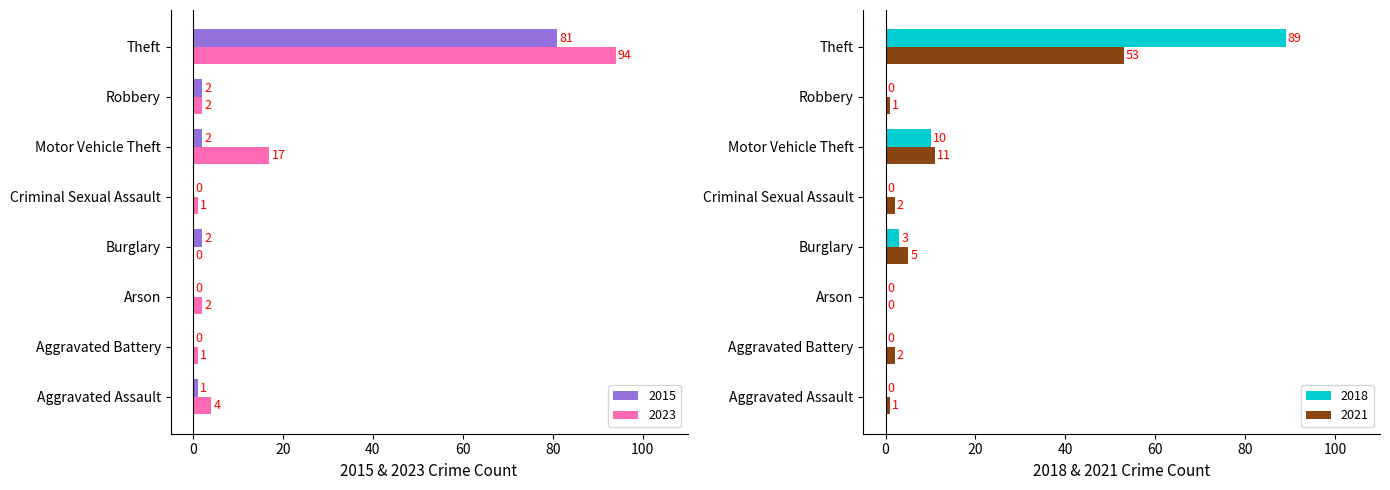

The value of 2016 at Criminal Sexual Assault is 0. True or false?

True